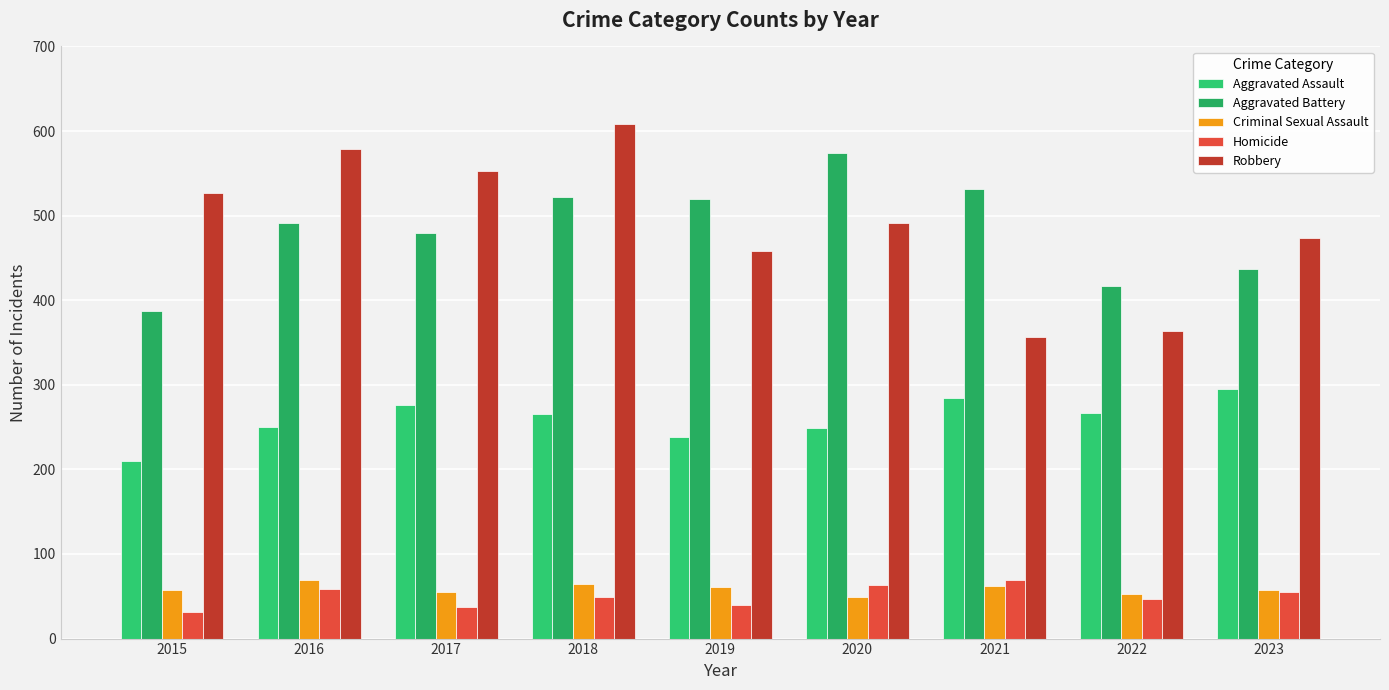

What is the sum of all Criminal Sexual Assault values?

529